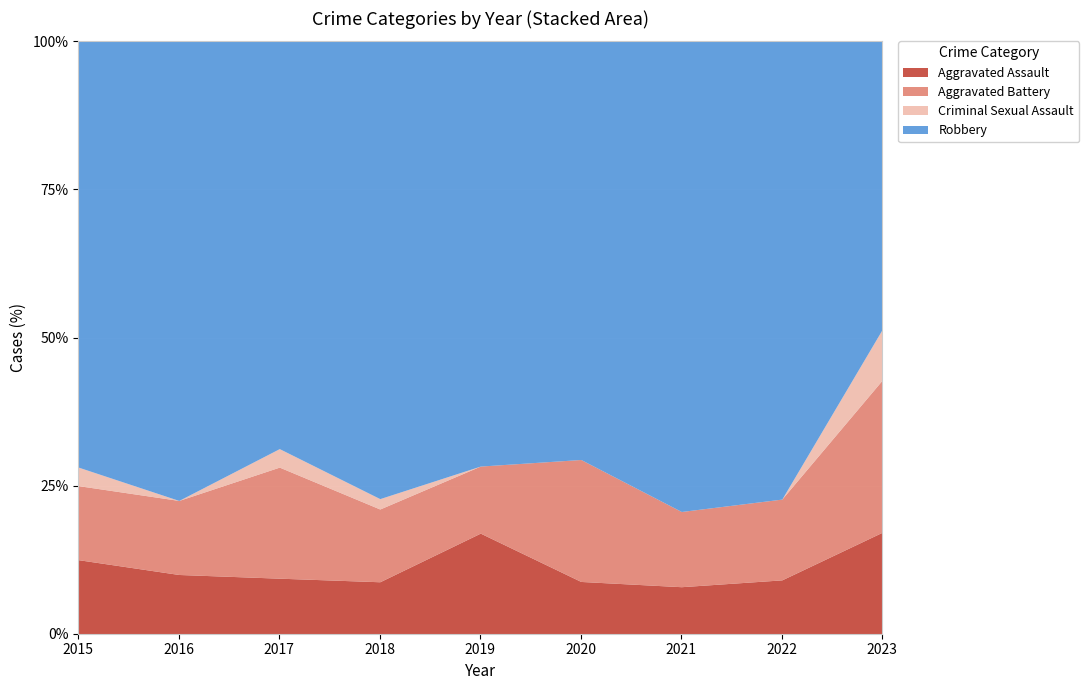

Which series has the widest spread of values?

Robbery